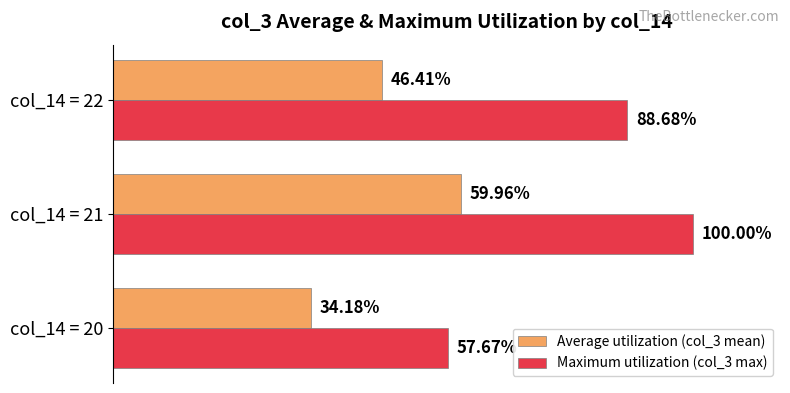

List the series in order of their peak value, highest first.

Maximum utilization (col_3 max), Average utilization (col_3 mean)